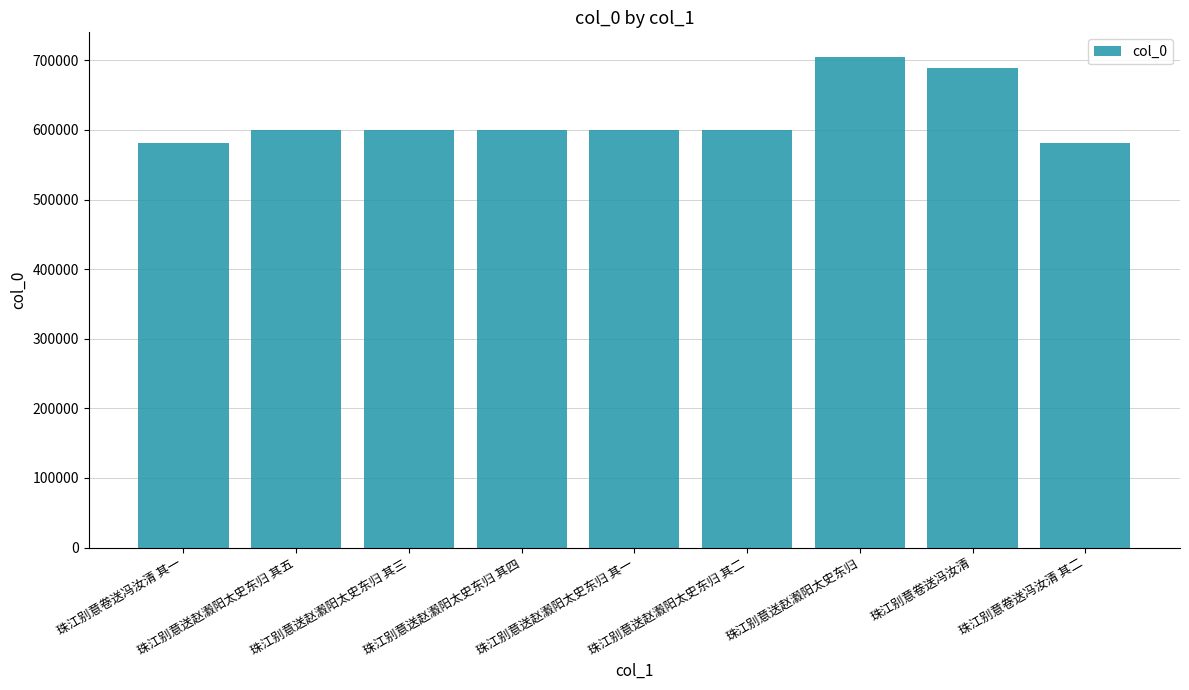

Count the number of categories in the chart.

9